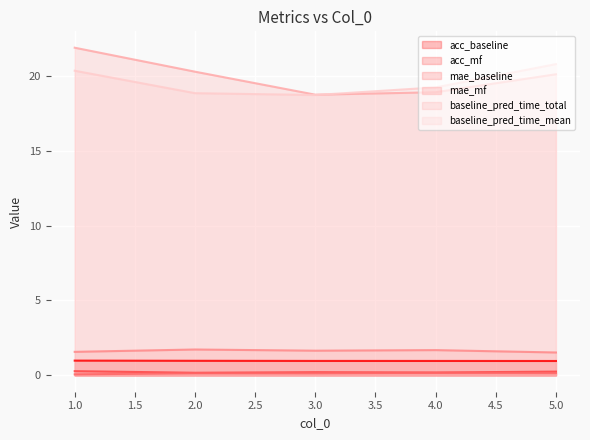

Which category has the highest value in the mae_mf series?

2